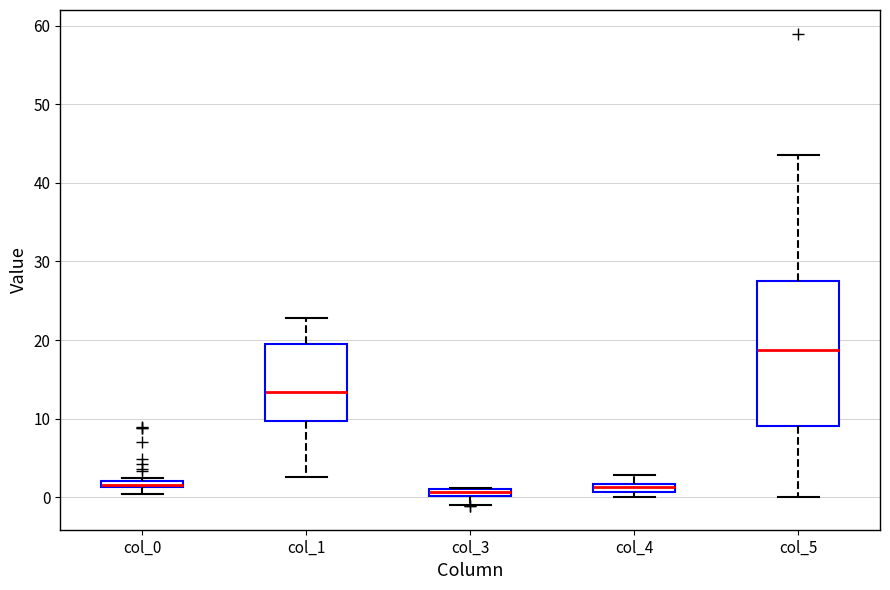

Which box's median line is the highest?

col_5